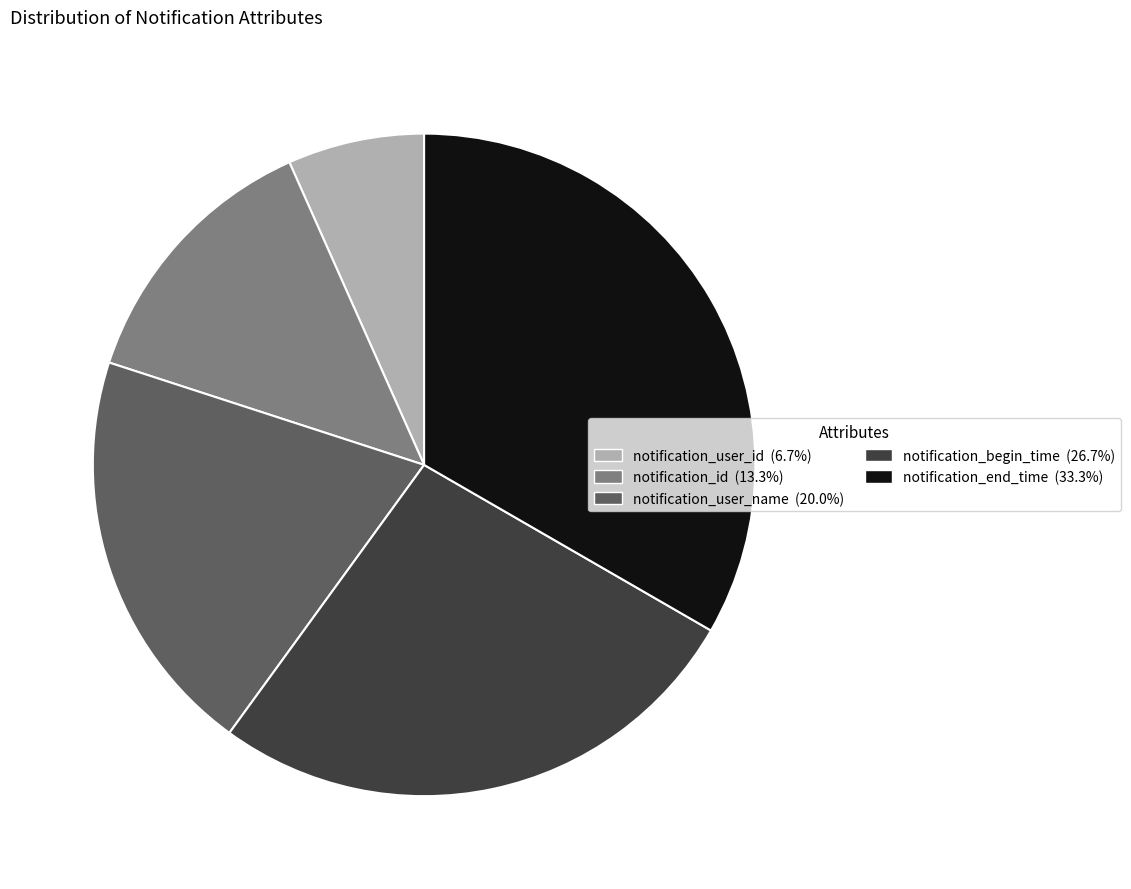

What is the ratio of the value at notification_user_name to the value at notification_id?

1.5